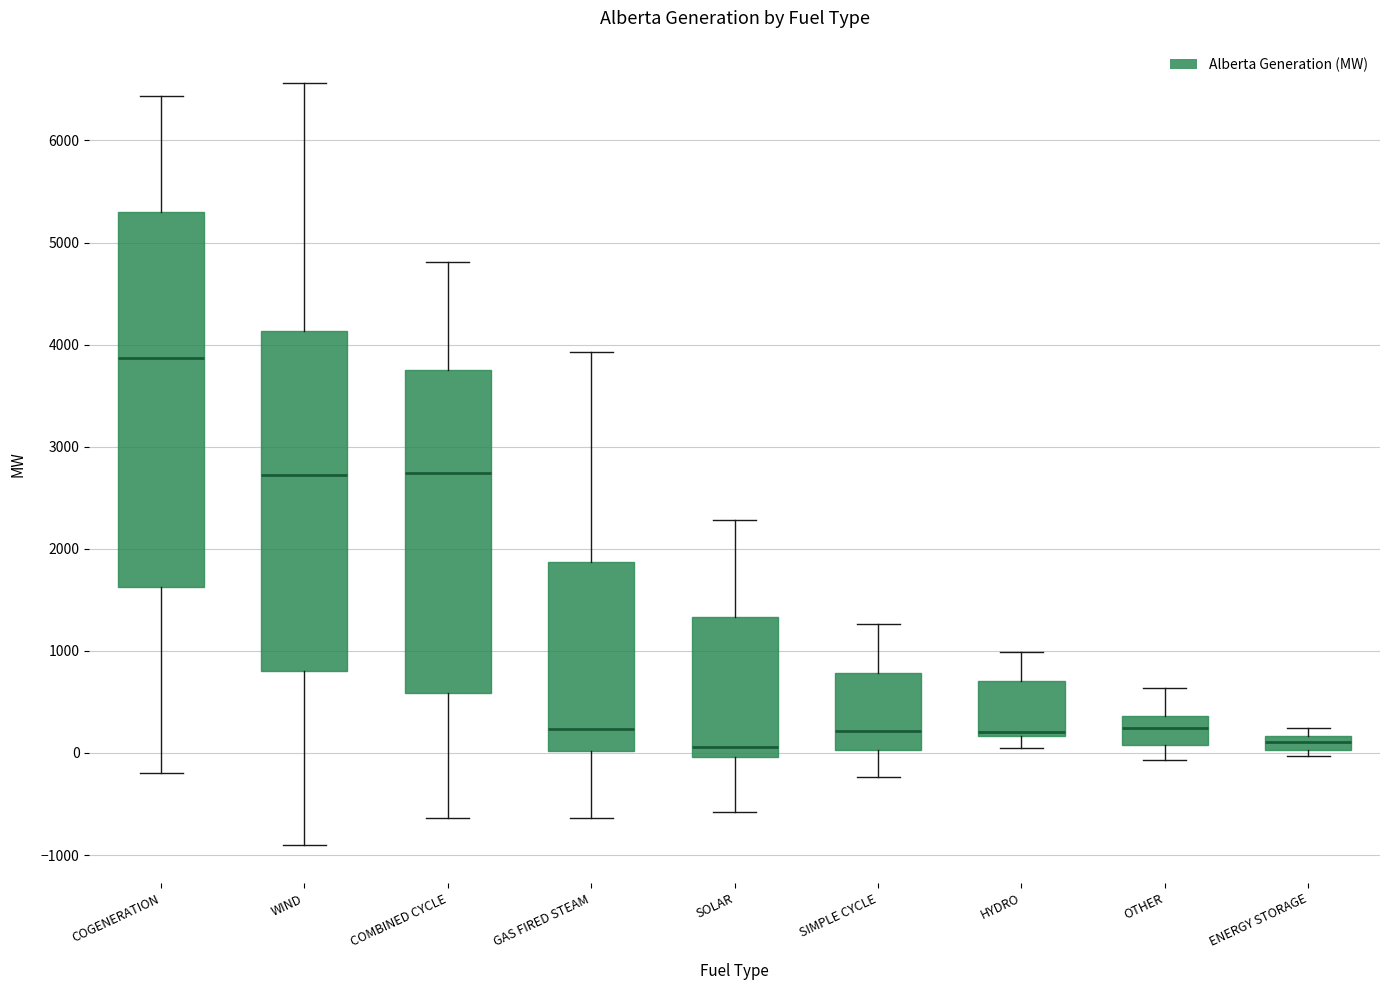

Which box has the highest median line?

COGENERATION